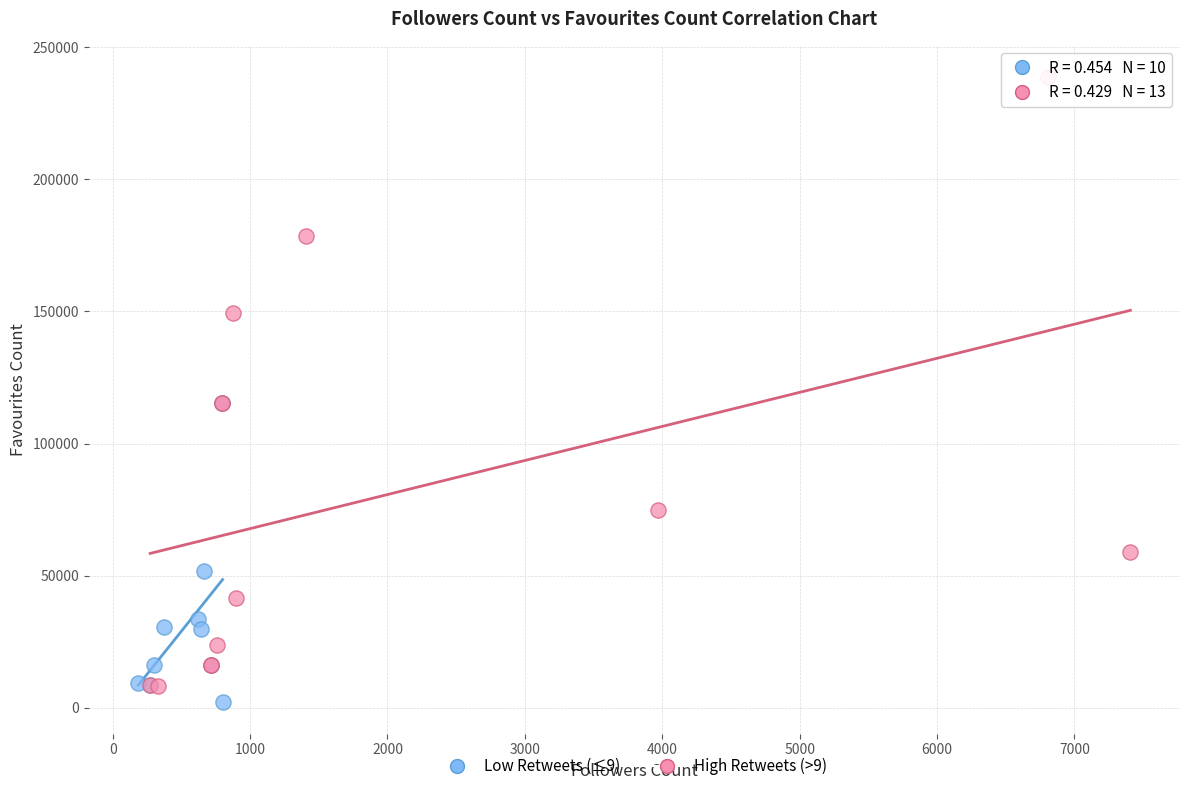

Which series has the largest Y range (max minus min)?

High Retweets (>9)